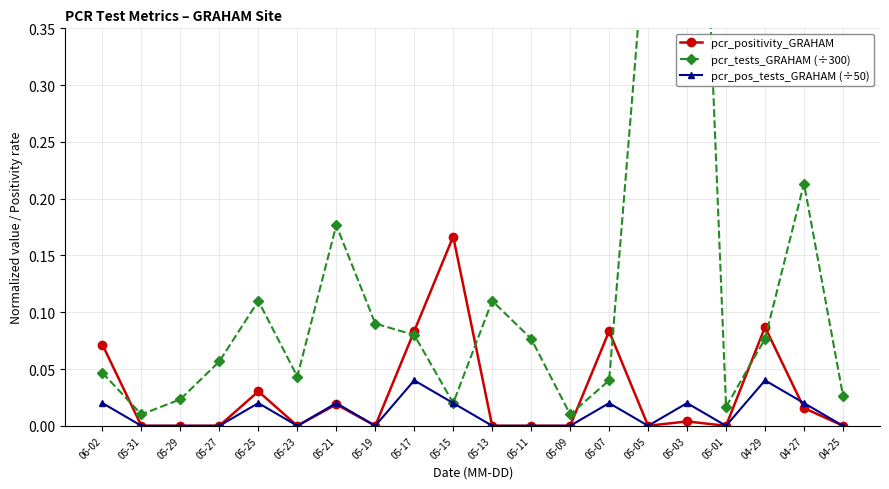

How many pcr_pos_tests_GRAHAM (÷50) values are between 0 and 1?

20